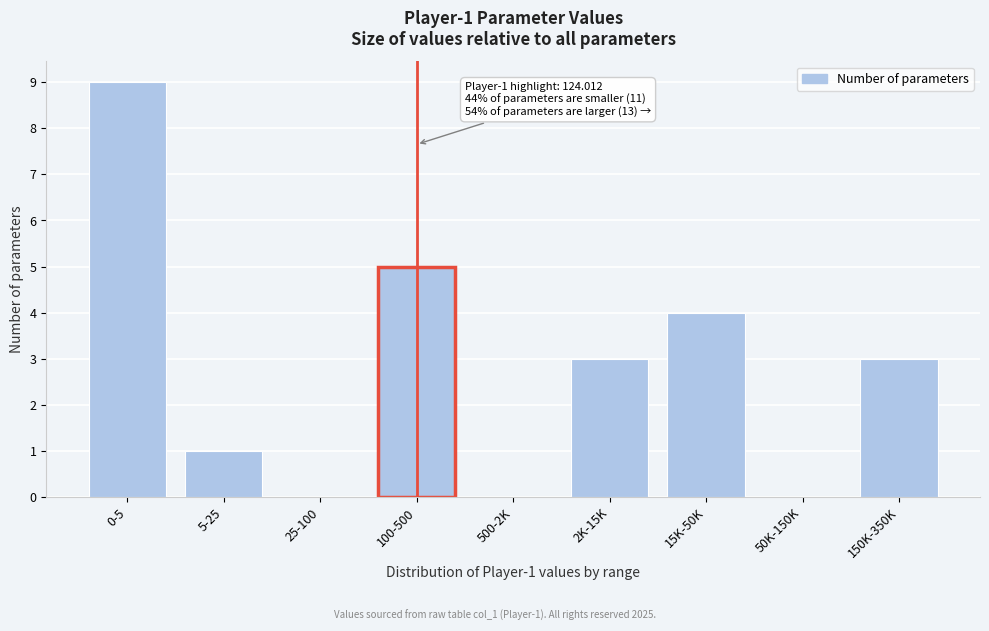

Reading left to right, extract all data points from this chart.

0-5=9	5-25=1	25-100=0	100-500=5	500-2K=0	2K-15K=3	15K-50K=4	50K-150K=0	150K-350K=3